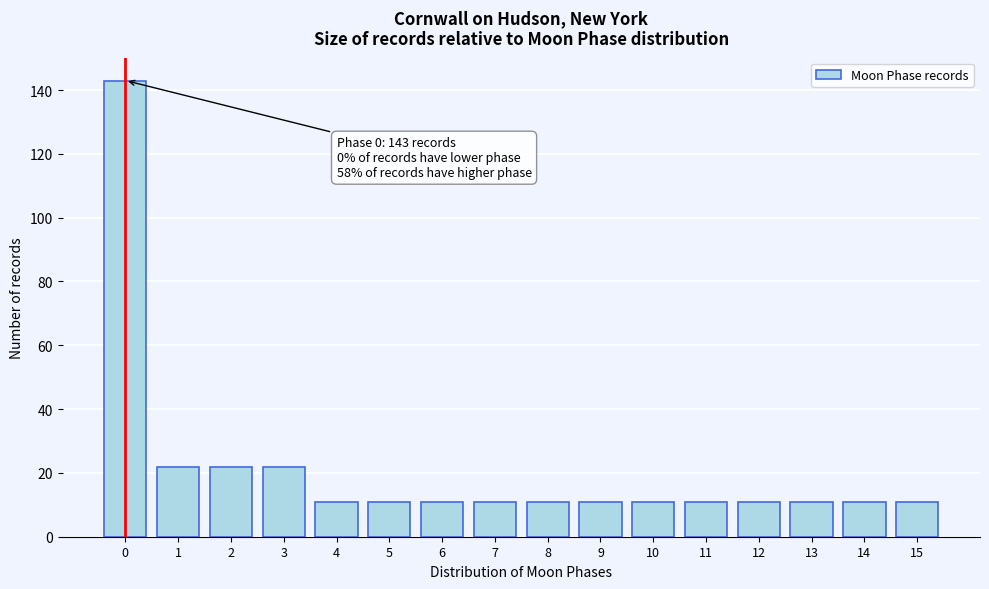

Reading left to right, what are all the values shown in this chart?

0=143	1=22	2=22	3=22	4=11	5=11	6=11	7=11	8=11	9=11	10=11	11=11	12=11	13=11	14=11	15=11